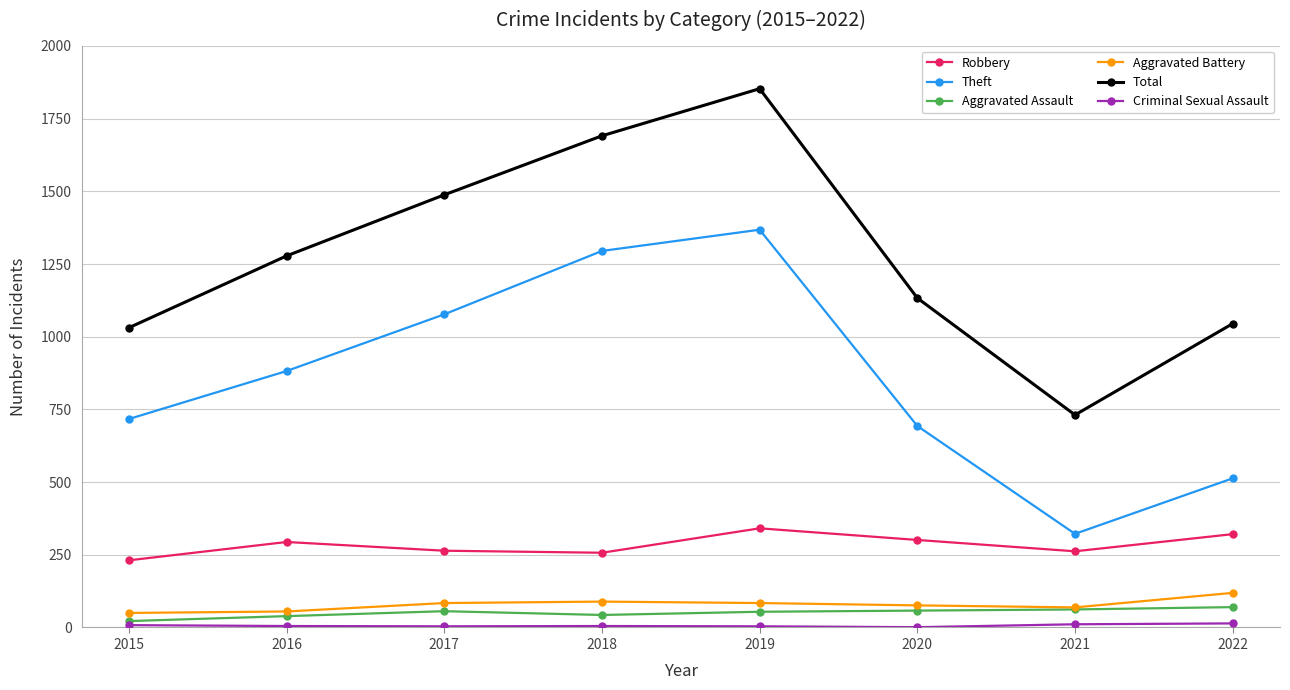

How many lines are shown in the chart?

6